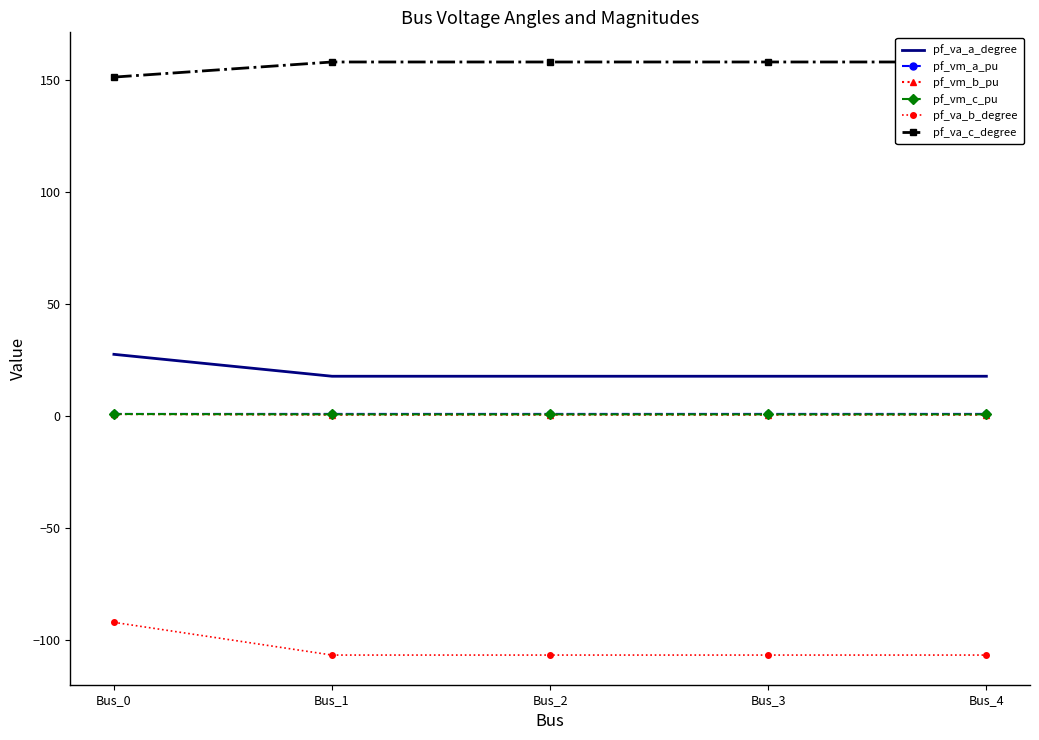

Is it true that pf_va_a_degree equals 23.4 at Bus_2?

False